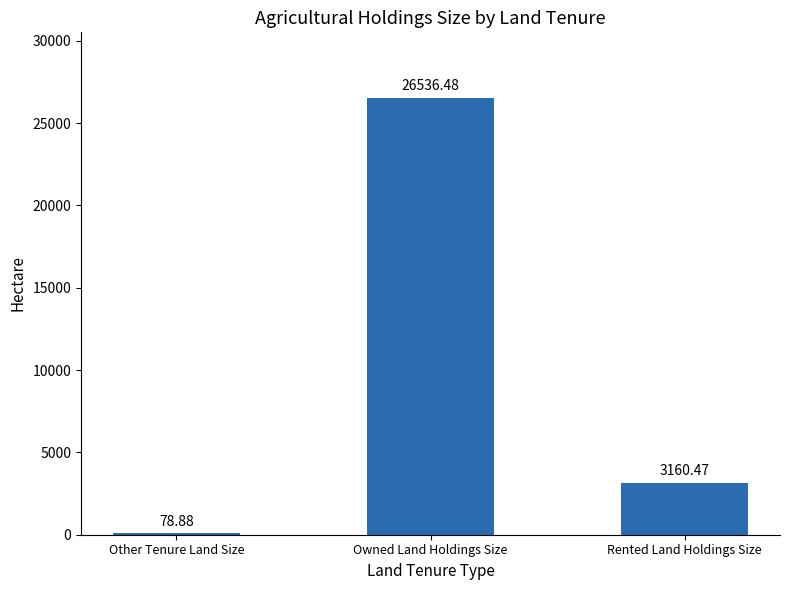

Reading left to right, extract all data points from this chart.

Other Tenure Land Size=78.9	Owned Land Holdings Size=26536.5	Rented Land Holdings Size=3160.5